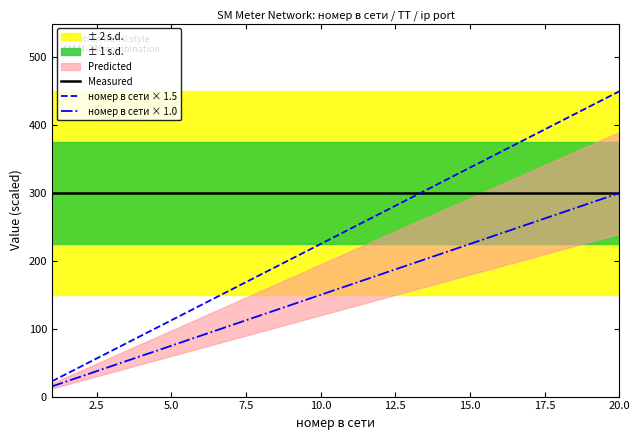

Reading left to right, extract all data points from this chart.

Measured: 300.1	300.1	300.1	300.1	300.1	300.1	300.1	300.1	300.1	300.1	300.1	300.1	300.1	300.1	300.1	300.1	300.1	300.1	300.1	300.1
номер в сети × 1.5: 22.5	45.0	67.5	90.0	112.5	135.0	157.5	180.0	202.5	225.0	247.5	270.0	292.5	315.0	337.5	360.0	382.5	405.0	427.5	450.0
номер в сети × 1.0: 15.0	30.0	45.0	60.0	75.0	90.0	105.0	120.0	135.0	150.0	165.0	180.0	195.0	210.0	225.0	240.0	255.0	270.0	285.0	300.0